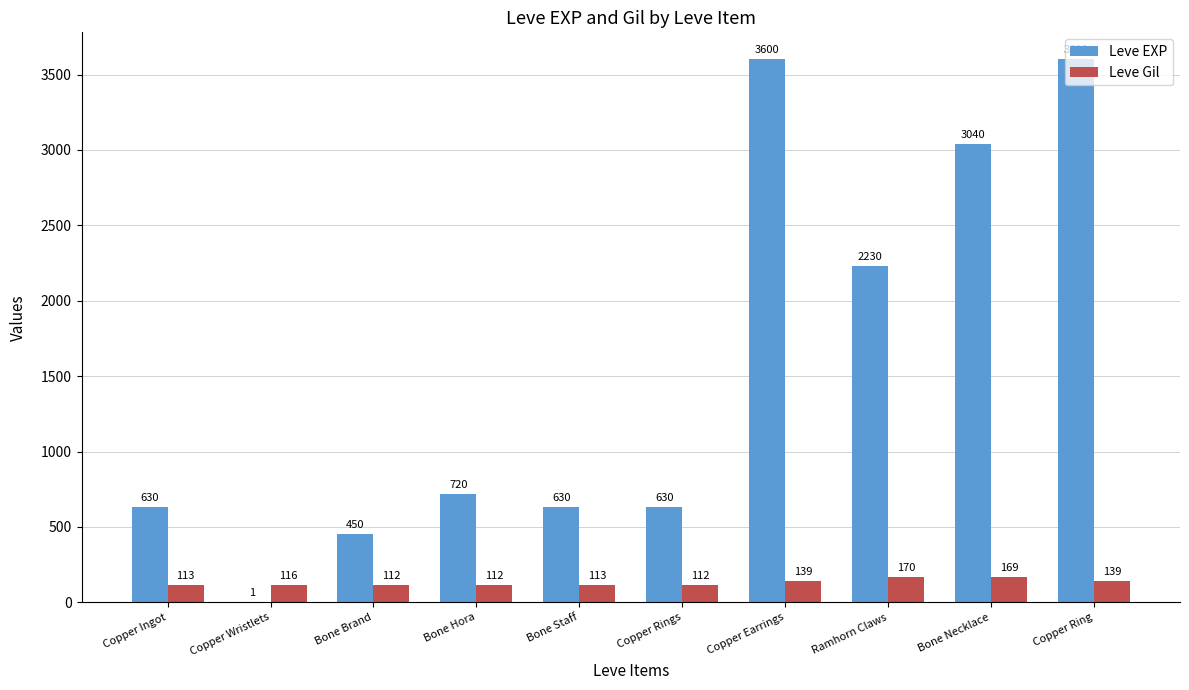

How many categories are shown in the chart?

10